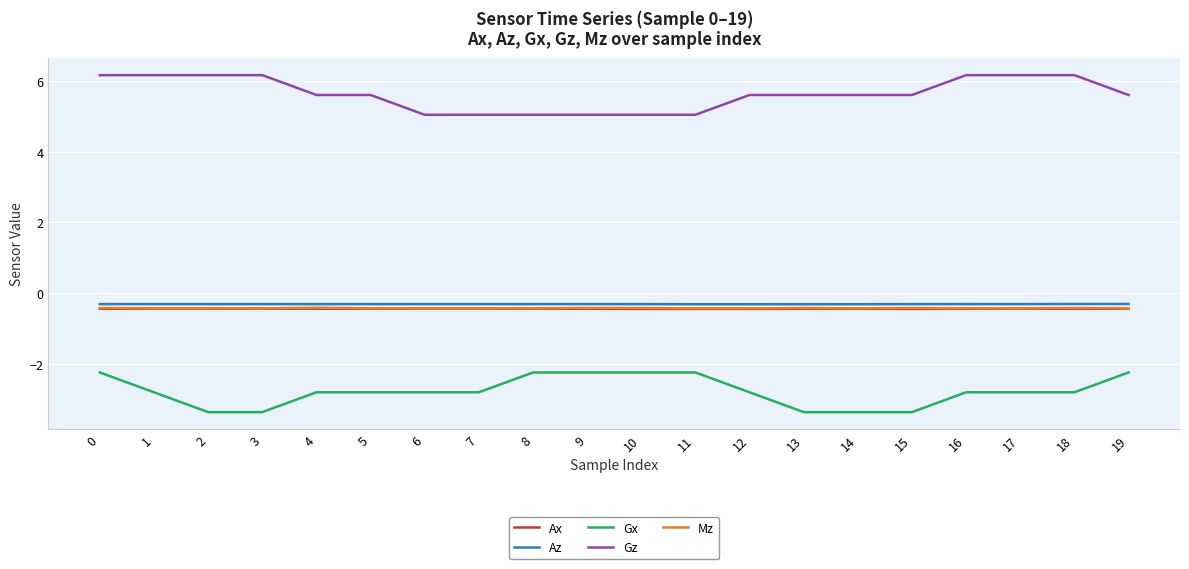

The value of Gx at 4 is -4.4. True or false?

False